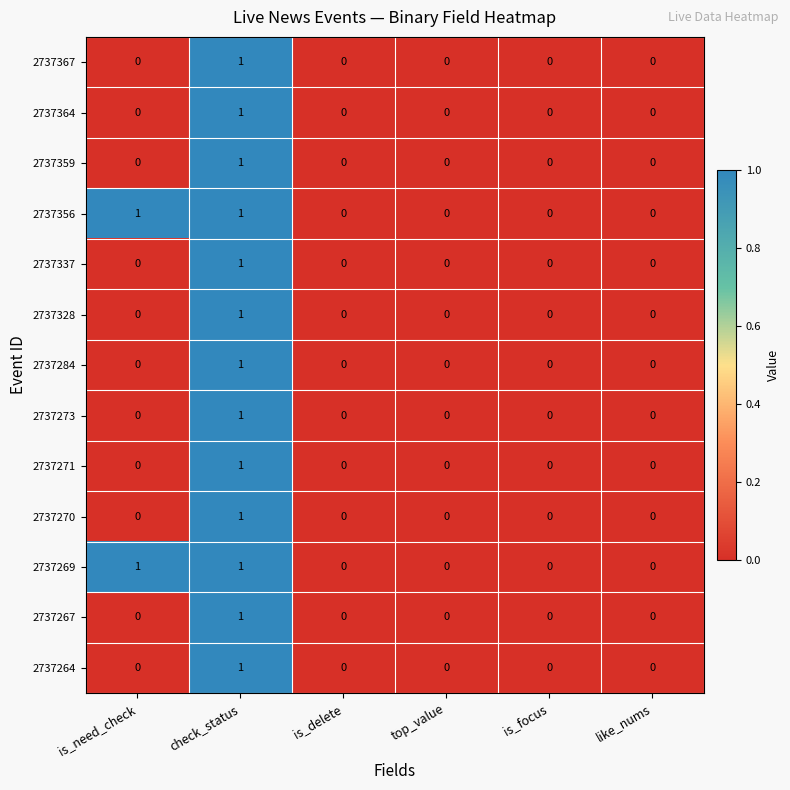

The 2737270 series shows 0 at top_value. True or false?

True